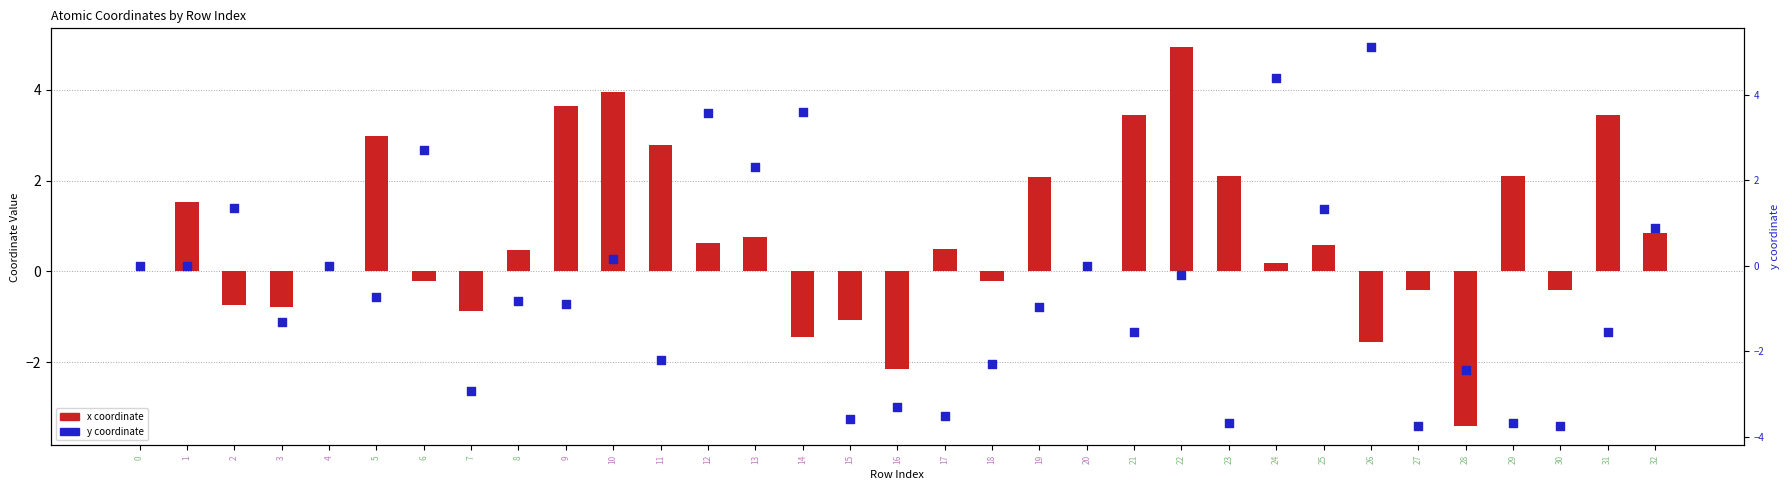

Which series reaches the maximum Y coordinate?

y coordinate